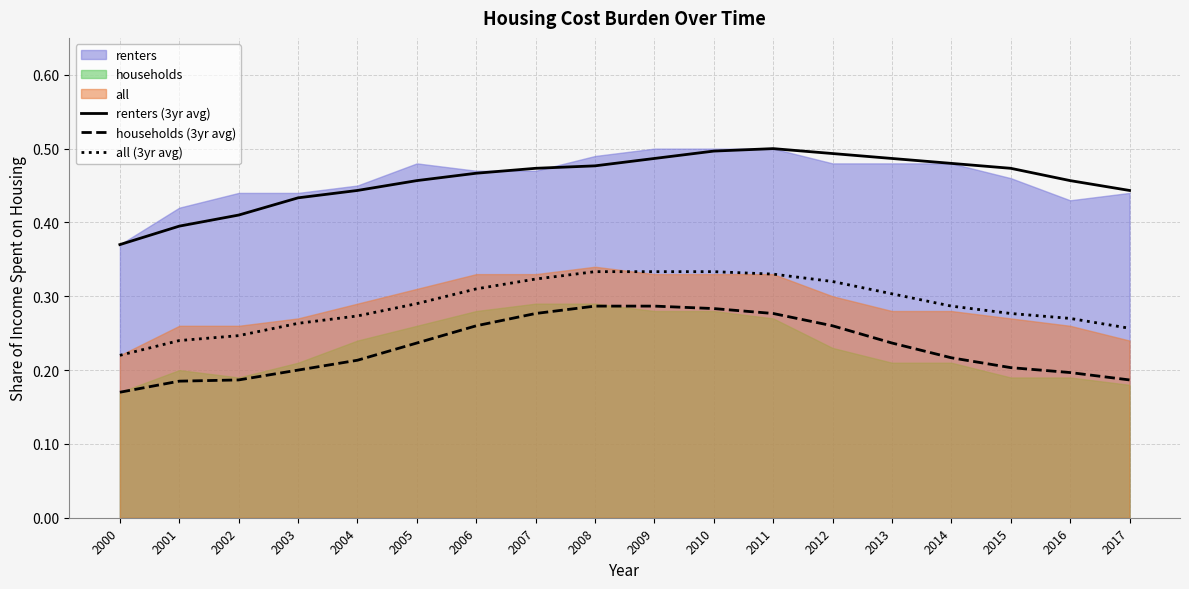

How many all (3yr avg) values are between 0 and 1?

18